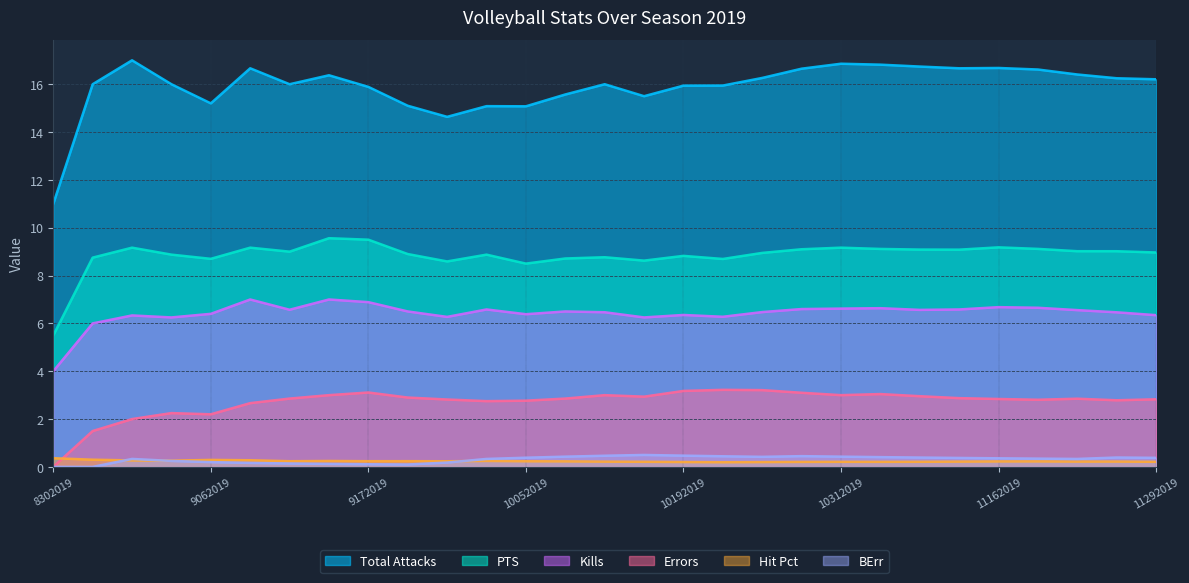

Between 10172019 and 10292019, which is larger?

10172019